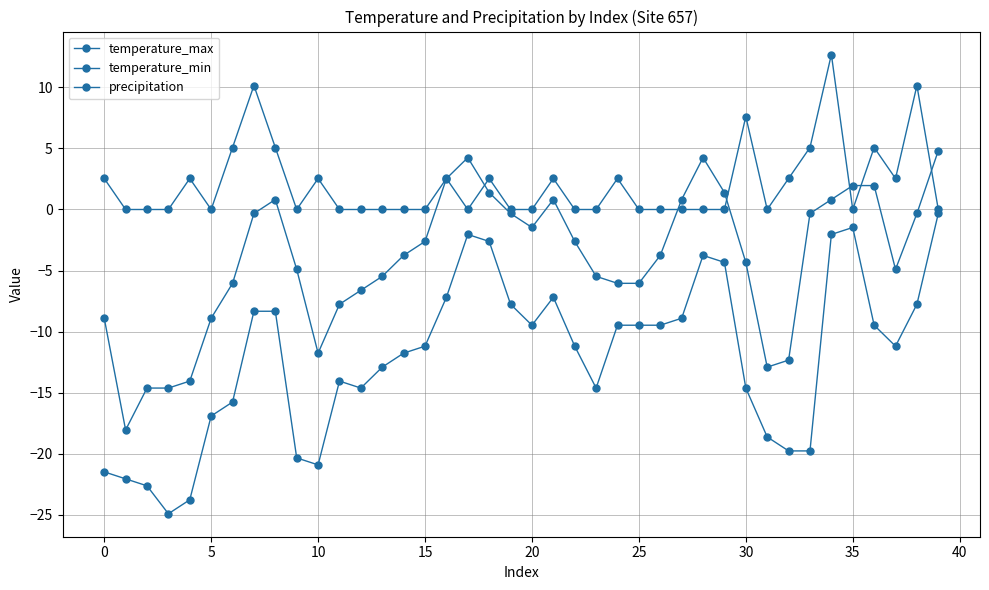

What is the difference between the maximum and minimum values in the temperature_min series?

24.6